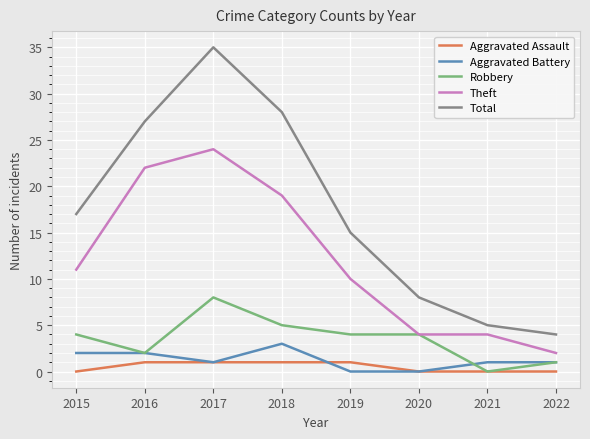

Which series has the largest total across all categories?

Total